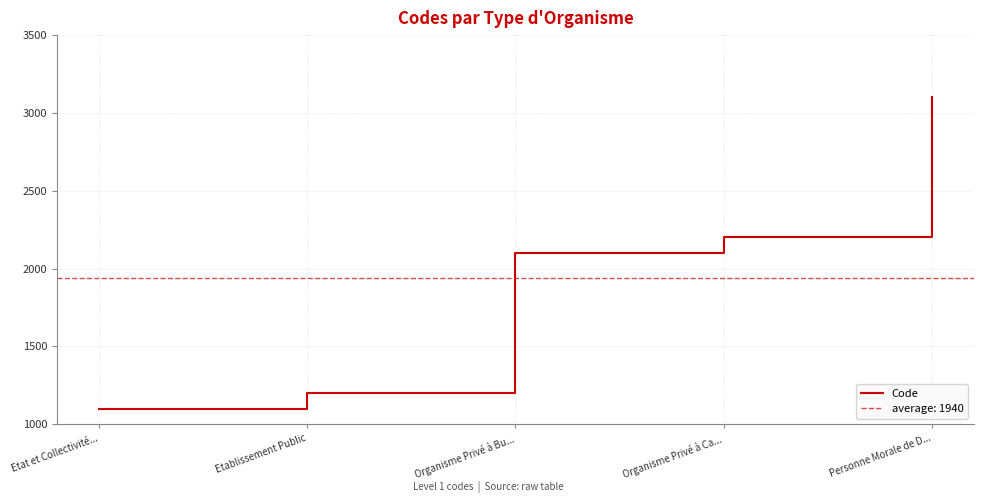

How many values exceed 2100?

2